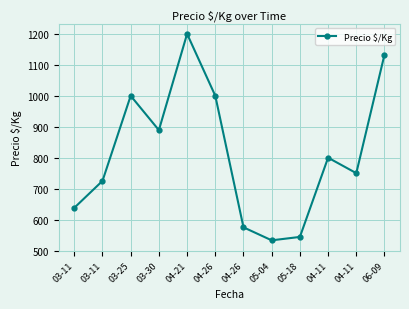

Rank the categories by value from highest to lowest.

04-21, 06-09, 03-25, 04-26, 03-30, 04-11, 04-11, 03-11, 03-11, 04-26, 05-18, 05-04